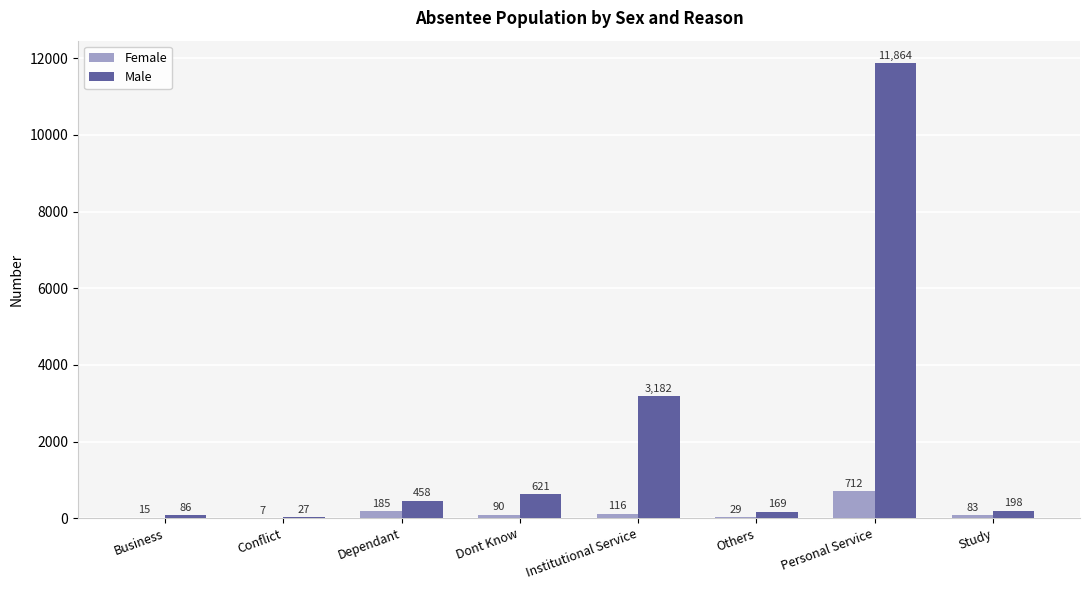

Reading right to left, list all the values displayed in this chart.

Female: 83	712	29	116	90	185	7	15
Male: 198	11864	169	3182	621	458	27	86